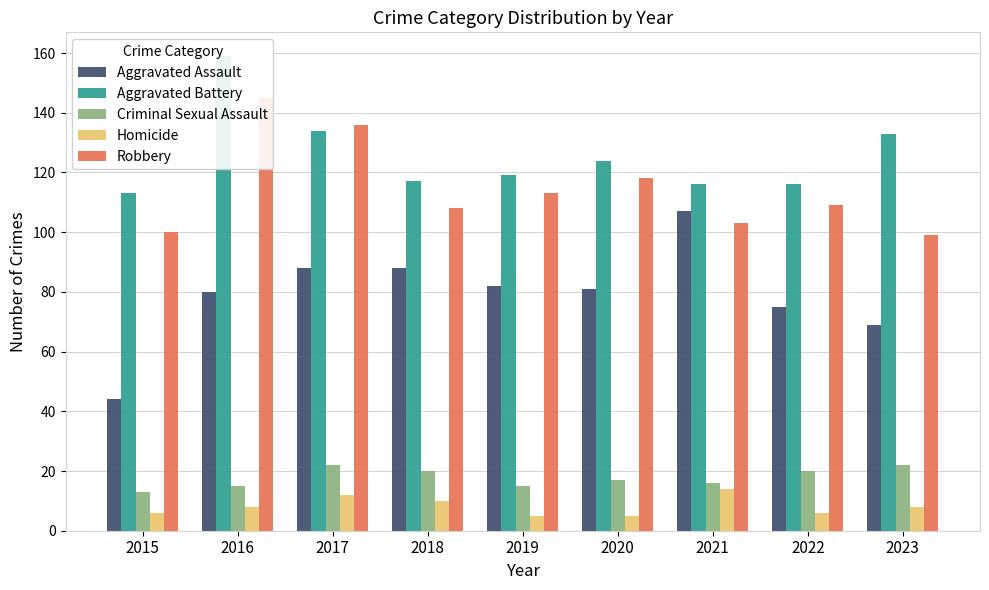

Is it true that Criminal Sexual Assault equals 20 at 2022?

True